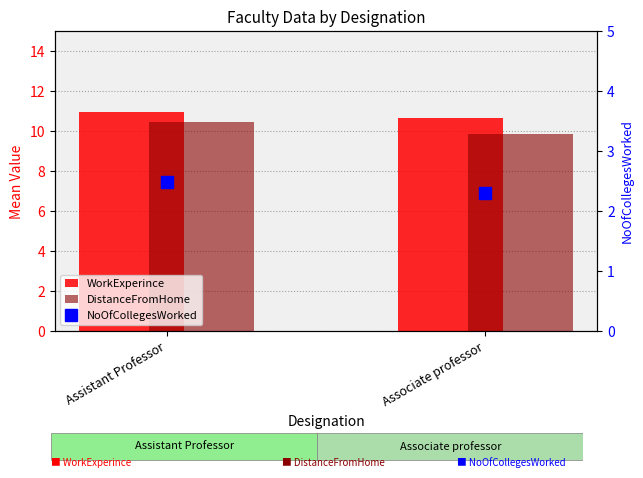

What is the label of the 2nd bar from the left?

Associate professor